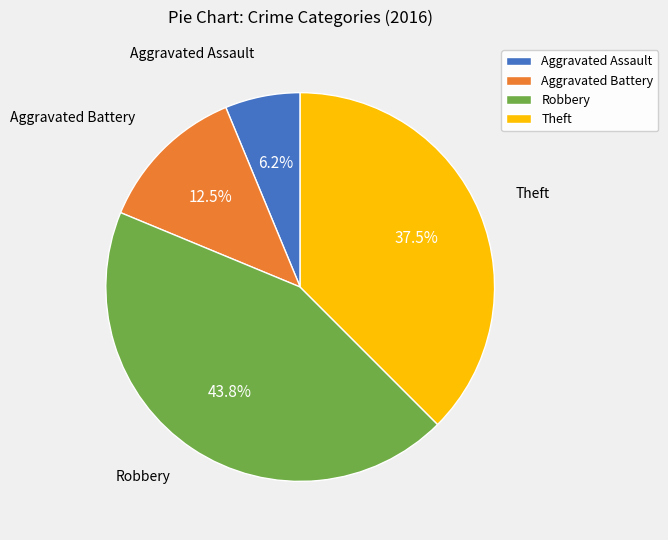

To the nearest percent, what is the combined percentage of Robbery and Aggravated Assault?

50%